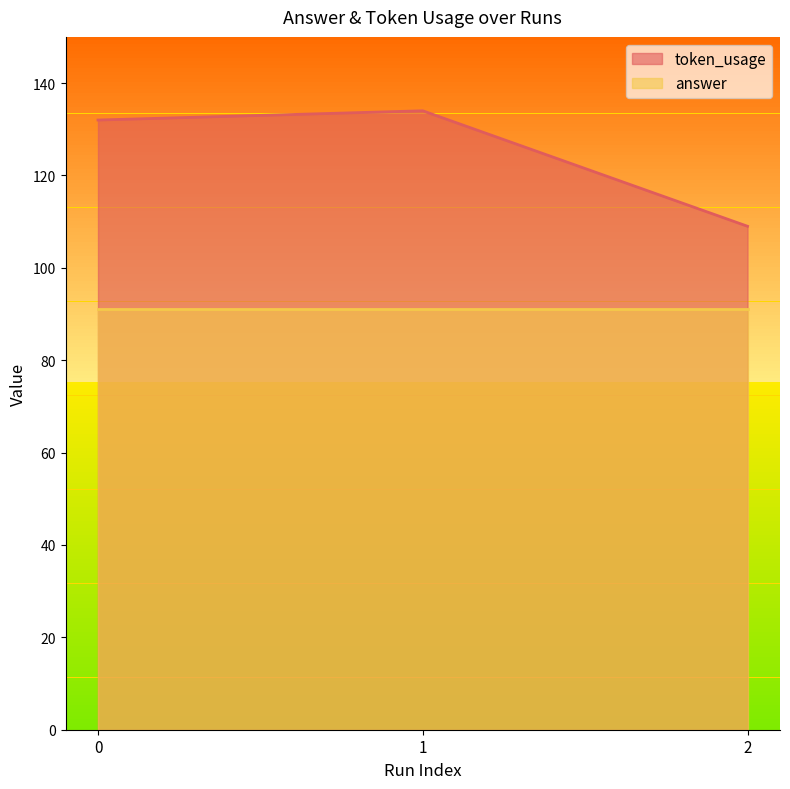

What is the average value?

125